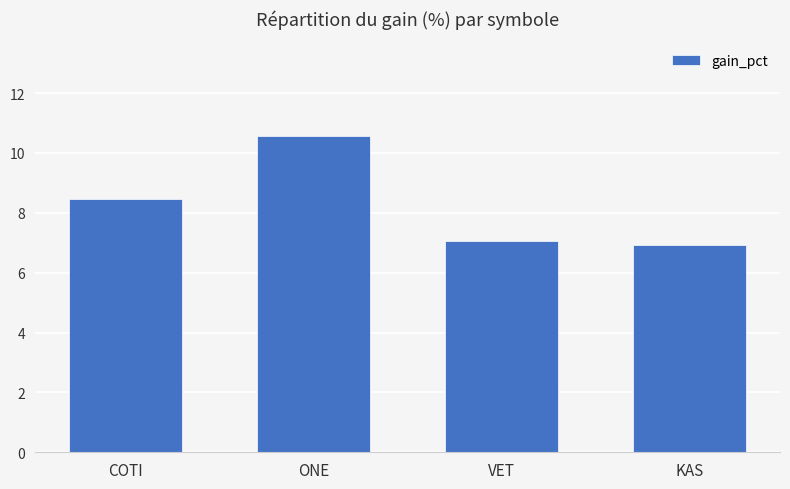

What is the difference between the maximum and second lowest values?

3.5